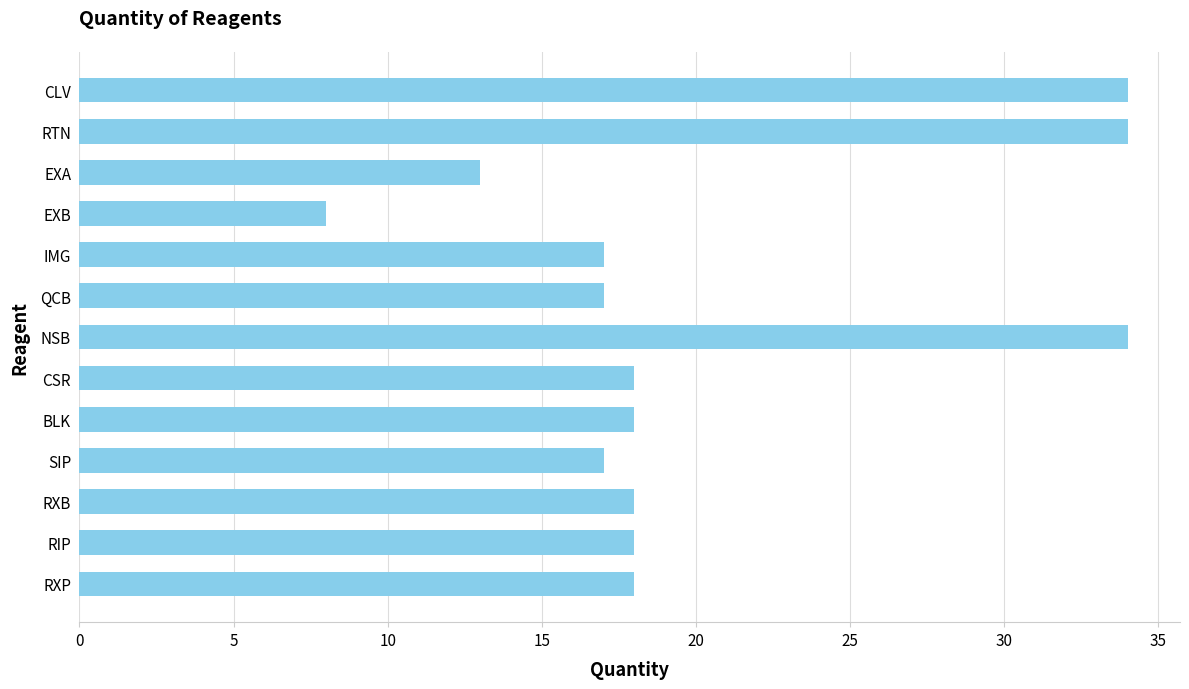

What is the minimum value shown in the chart?

8